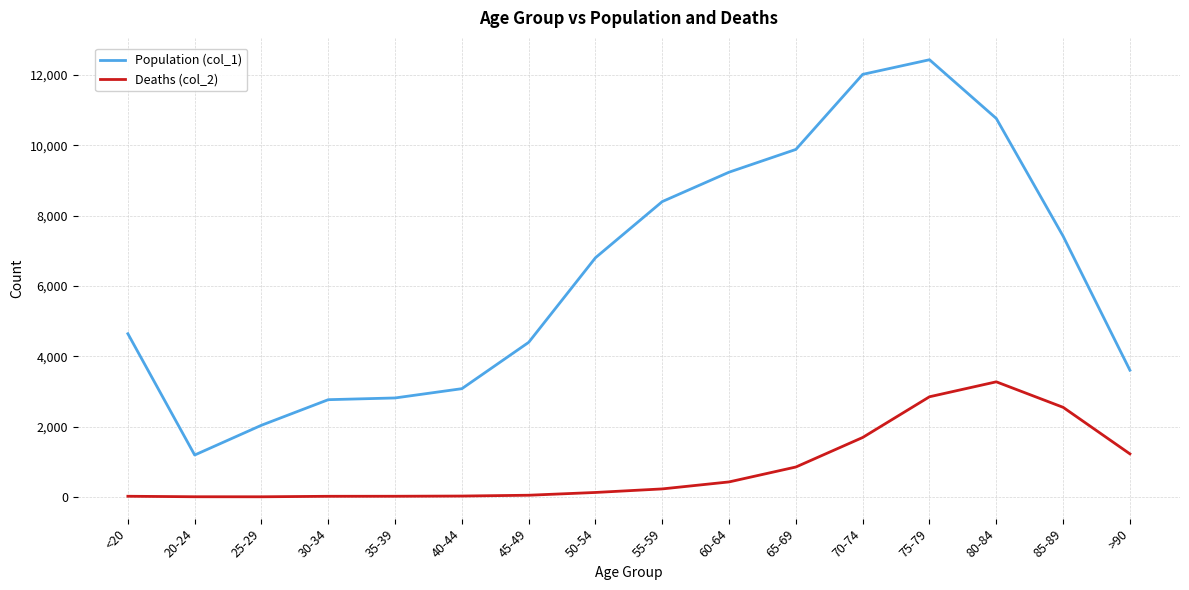

What is the difference between the maximum and minimum values in the Population (col_1) series?

11243